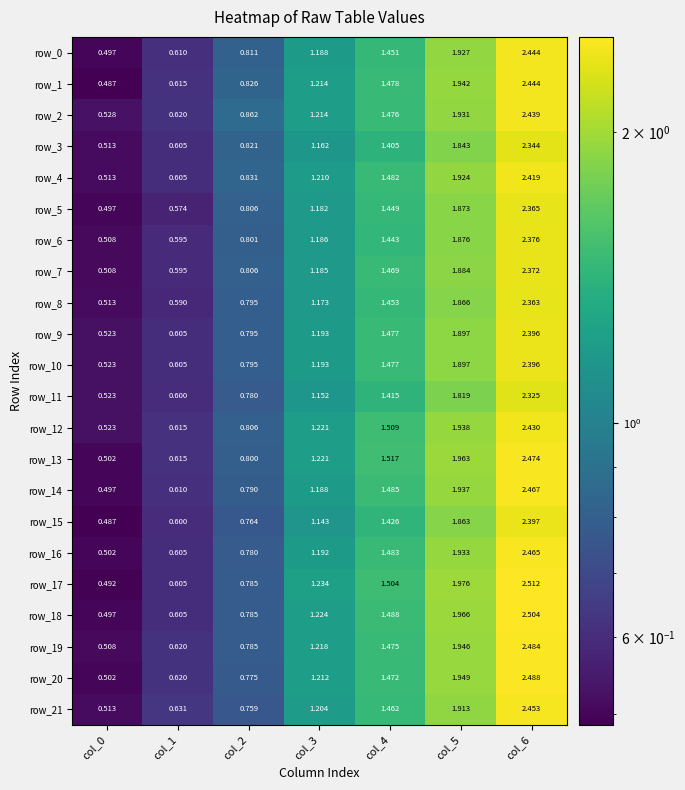

At which label does row_19 first exceed 1?

col_3